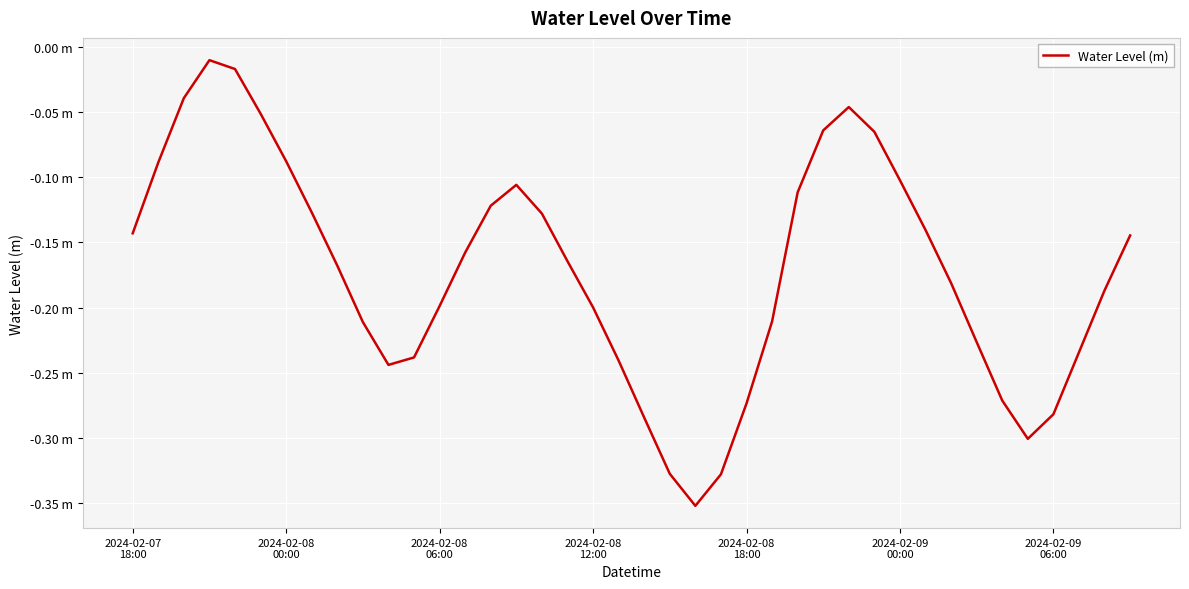

Is this an area chart (filled region under the line)?

No